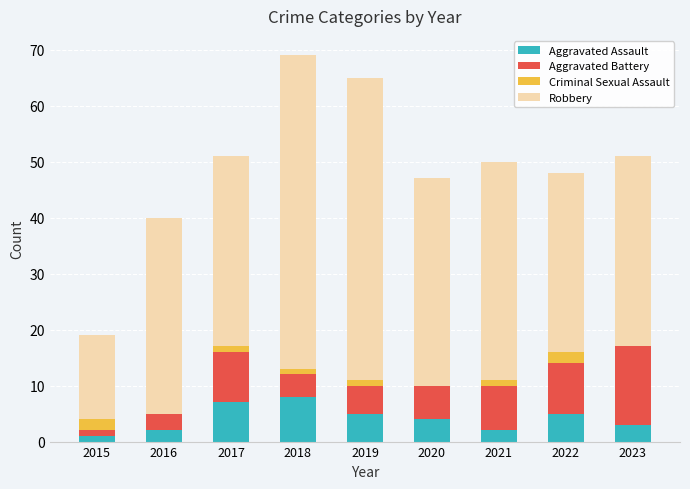

How many data points does each series have?

9